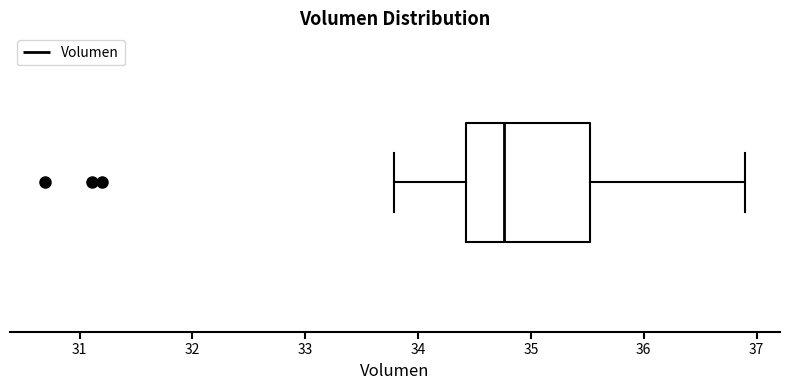

Read this box plot against the x-axis: the position of the median line, the range covered by the box, and the ends of both whiskers. The values are not printed on the chart, so give them approximately, as read against the axis.

median 34.8, box 34.4 to 35.5, whiskers 33.8 to 36.9